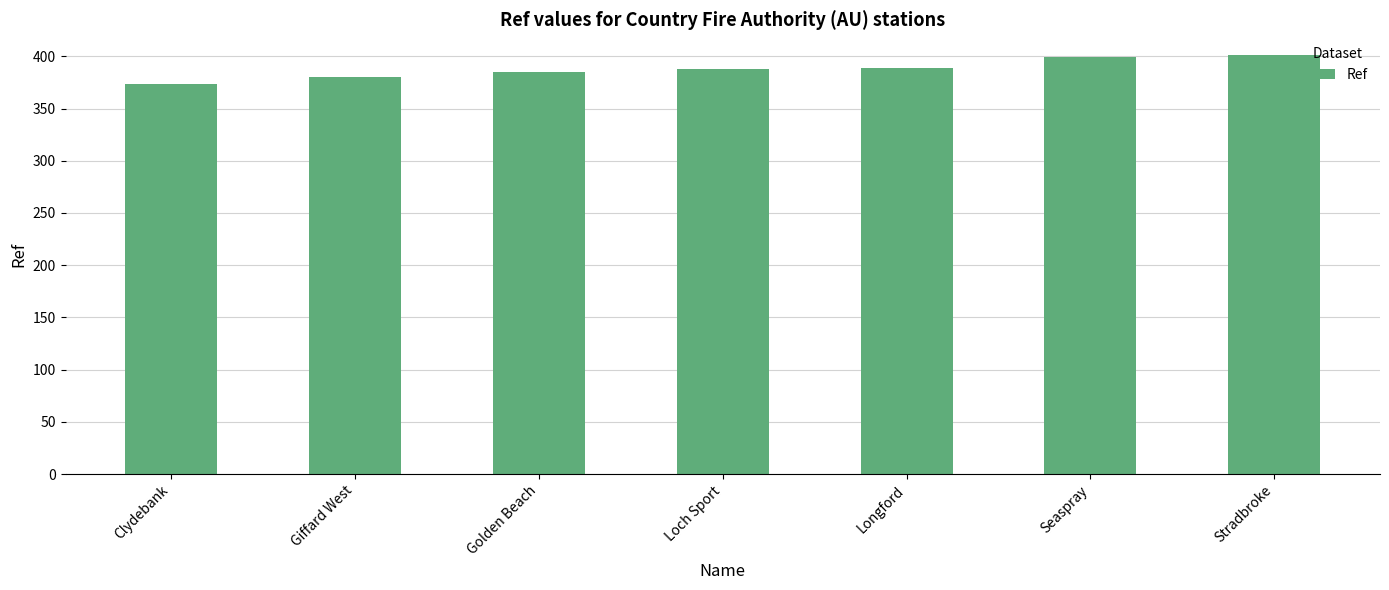

What is the label of the 4th bar from the left?

Loch Sport